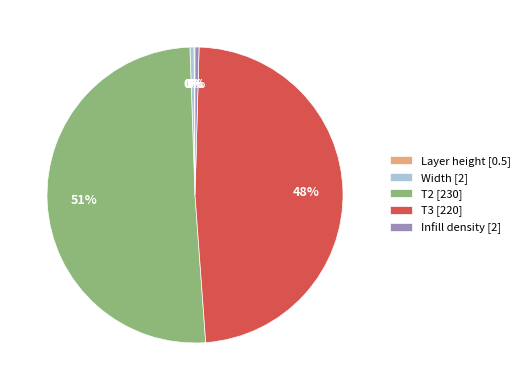

Is there a majority slice in this chart?

Yes